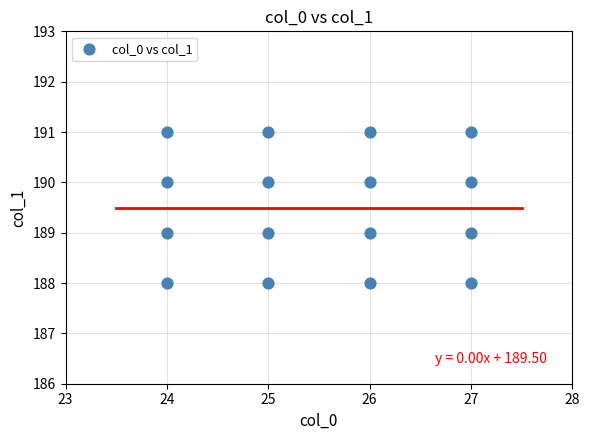

What is the range of Y values (max minus min)?

3